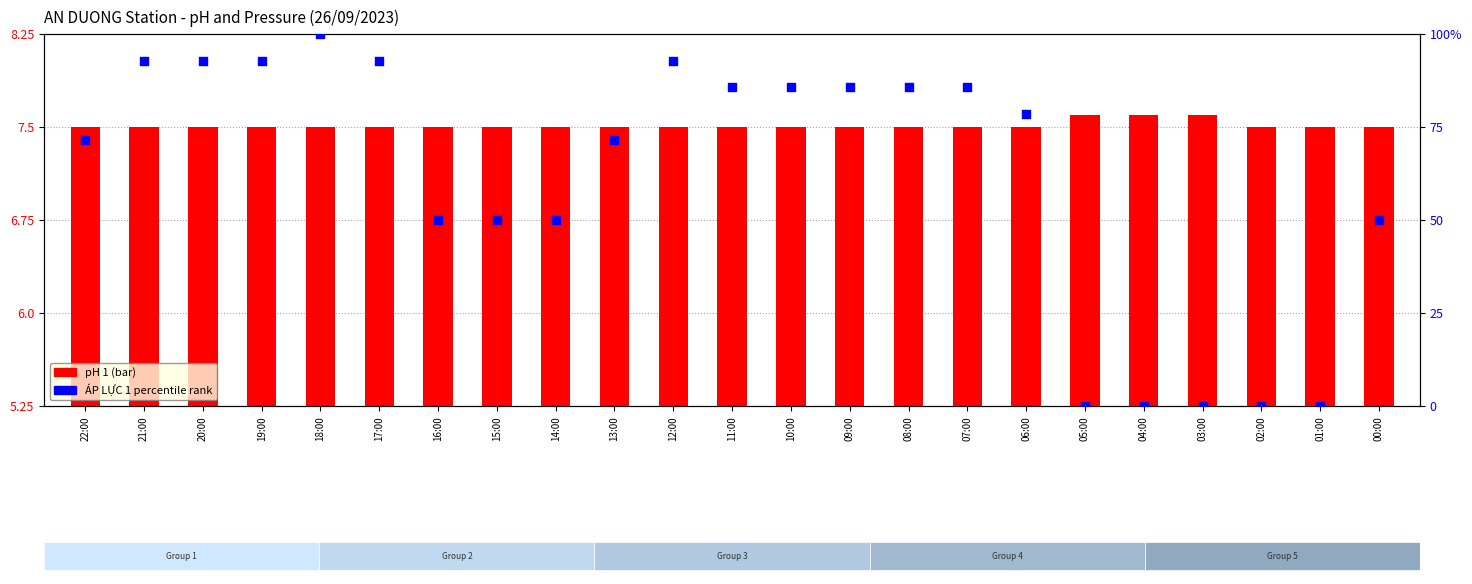

Is the value of pH 1 at 13:00 greater than the value of ÁP LỰC 1 (percentile) at 08:00?

No